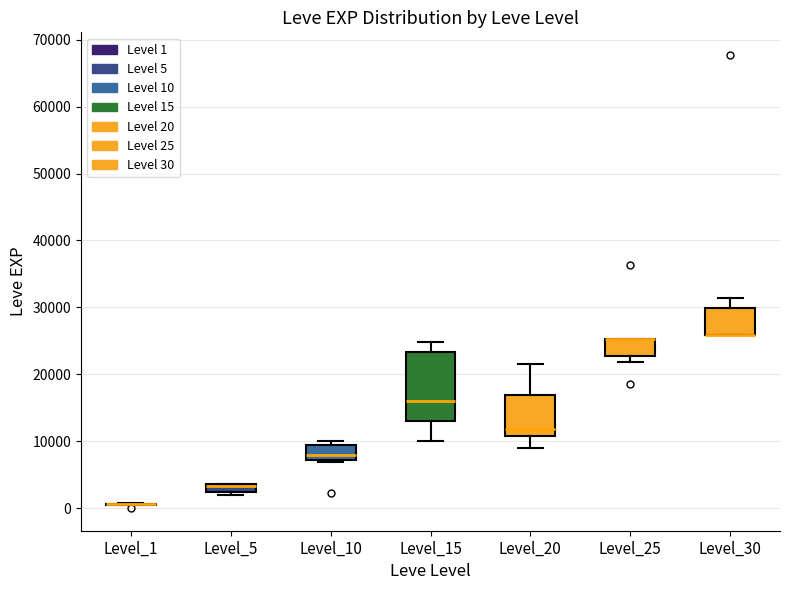

Which box is the tallest, from its lower edge to its upper edge?

Level_15